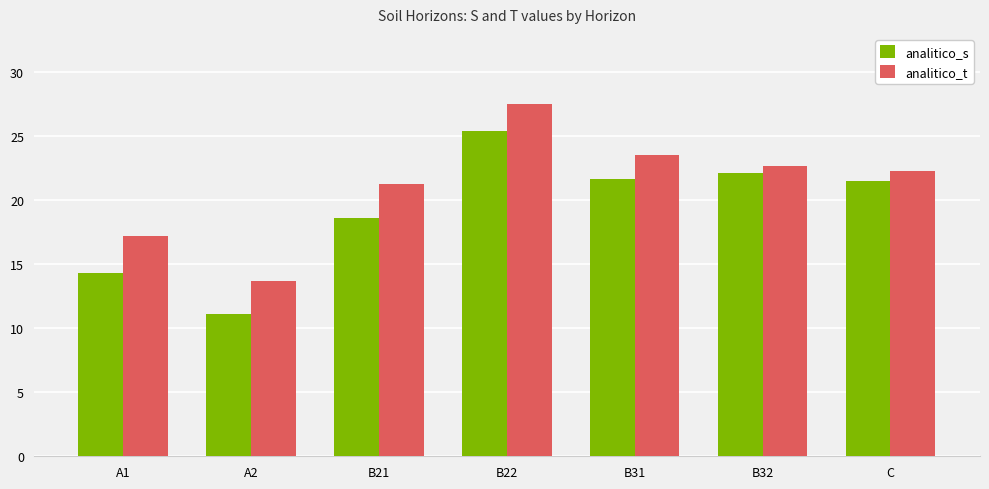

At which label does analitico_s reach its minimum?

A2